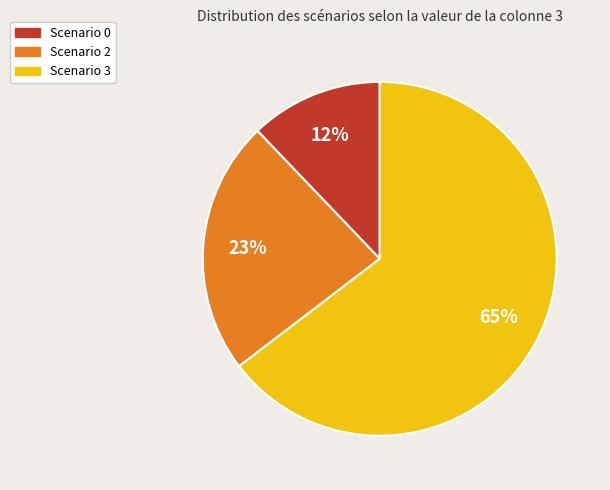

Is there any slice that represents more than half of the pie?

Yes